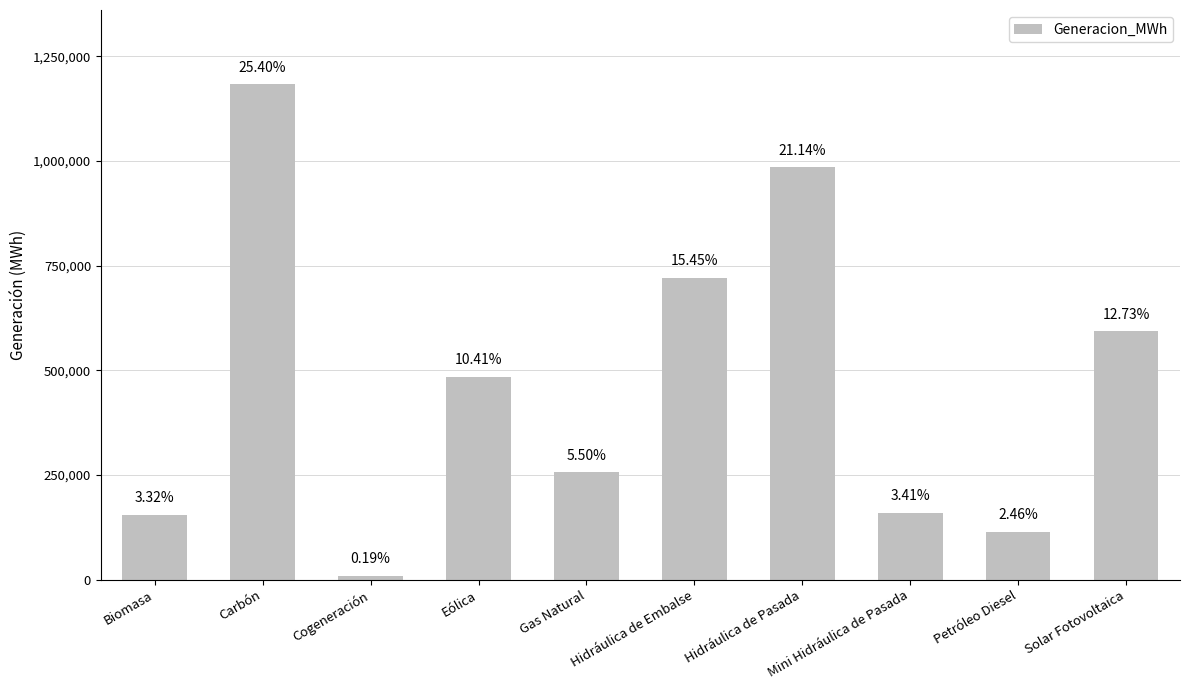

What is the value of the 2nd bar from the left?

1183435.0